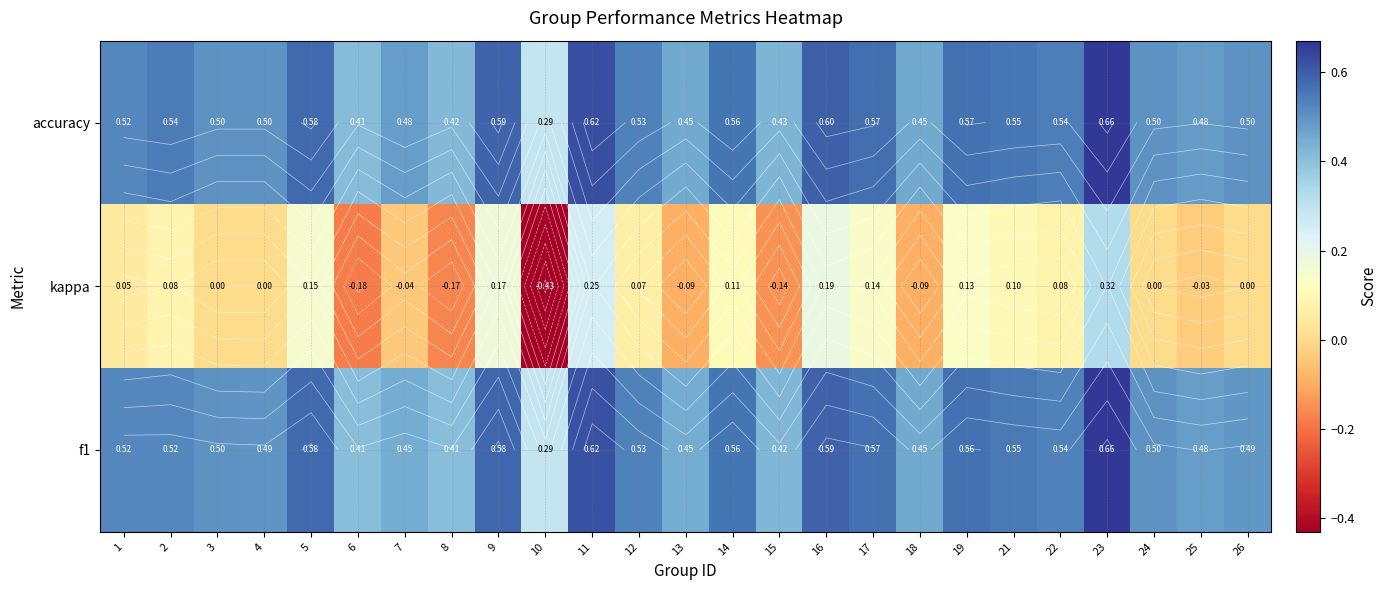

At which category is the sum across all series the highest?

23